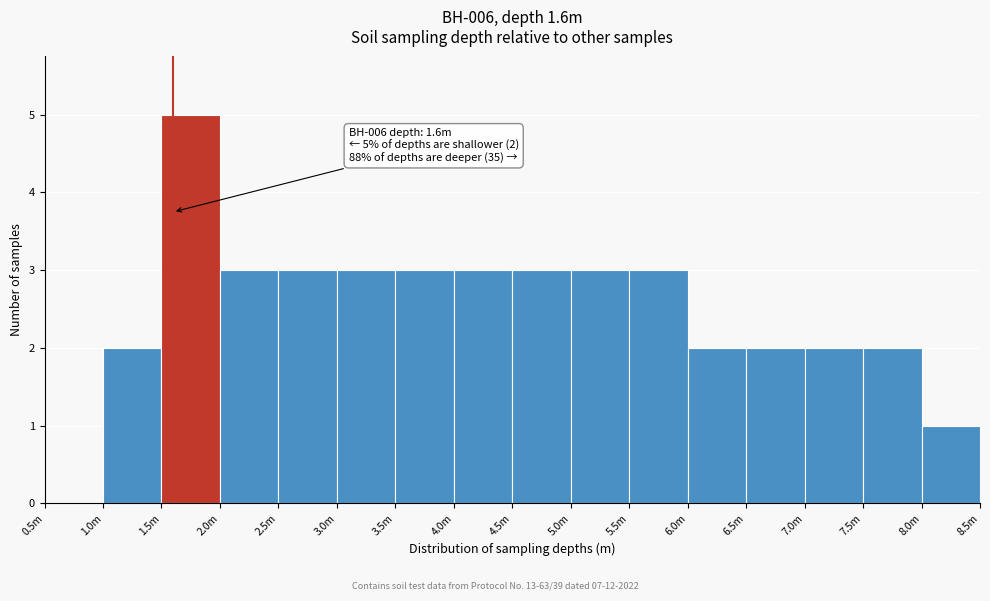

Reading left to right, transcribe all the data shown in this chart.

0.5m=0	1.0m=2	1.5m=5	2.0m=3	2.5m=3	3.0m=3	3.5m=3	4.0m=3	4.5m=3	5.0m=3	5.5m=3	6.0m=2	6.5m=2	7.0m=2	7.5m=2	8.0m=1